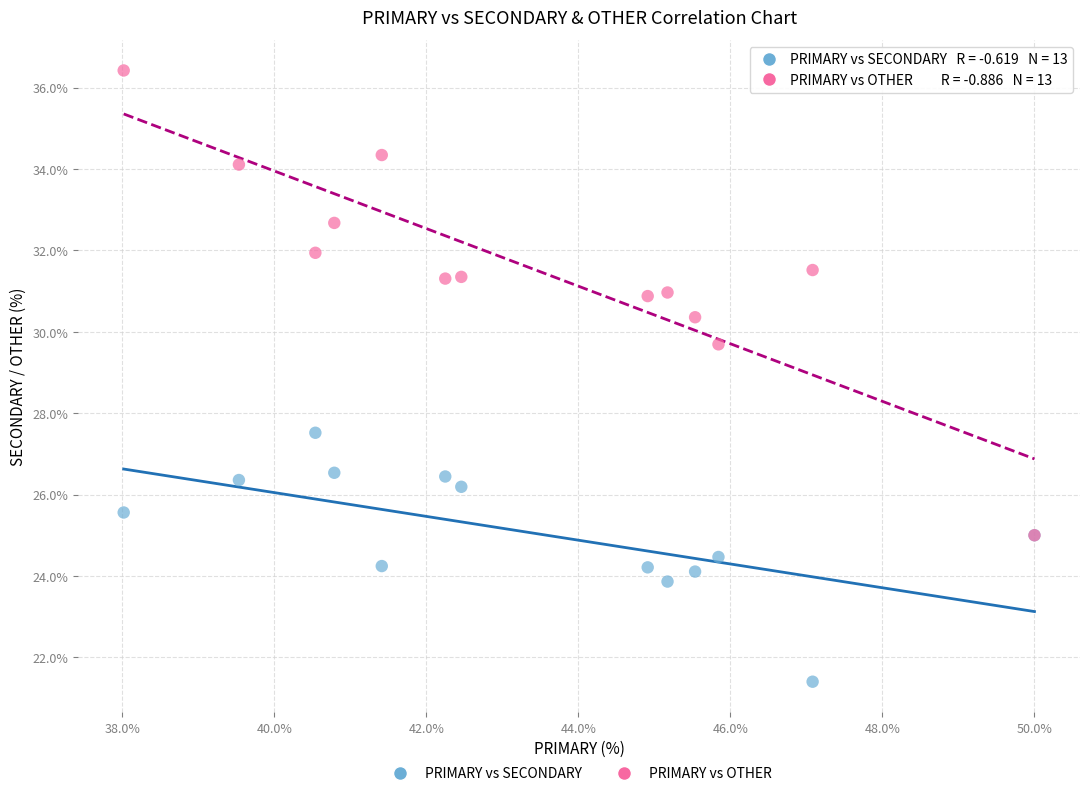

Which series contains the highest Y value?

PRIMARY vs OTHER